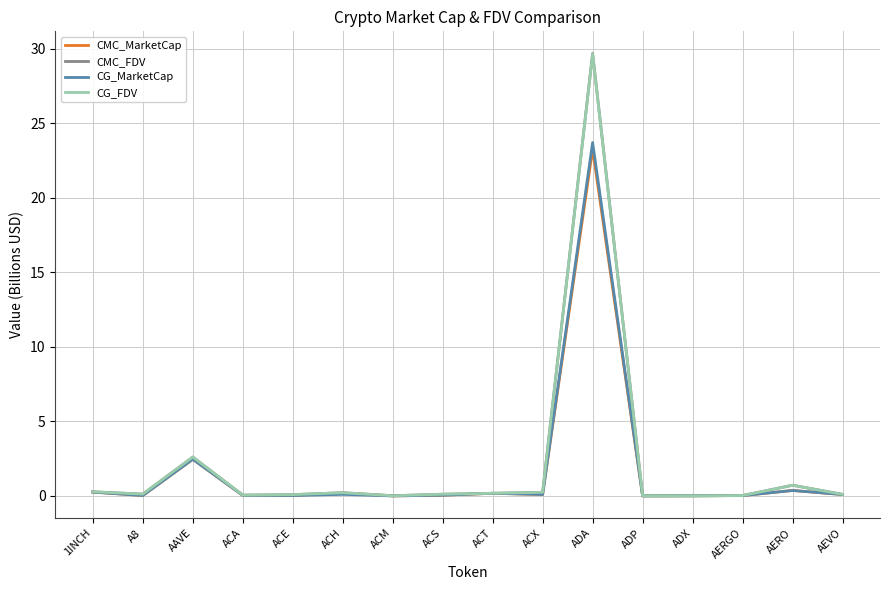

How many lines are shown in the chart?

4